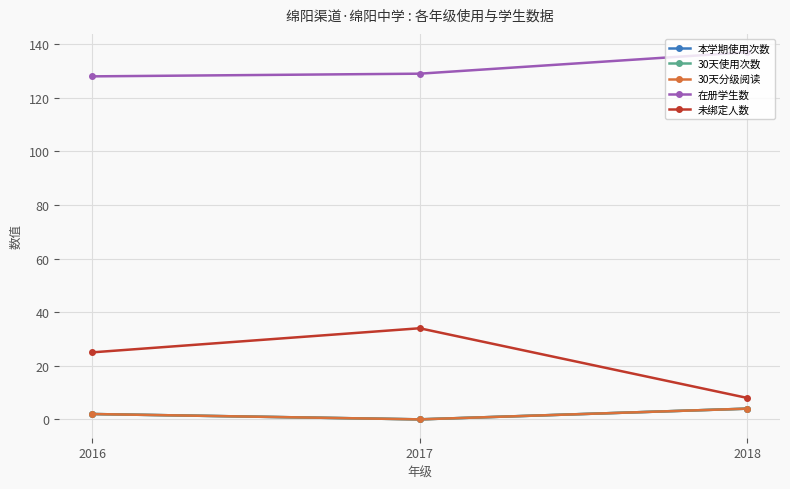

What is the spread (max minus min) of values at 2016?

126